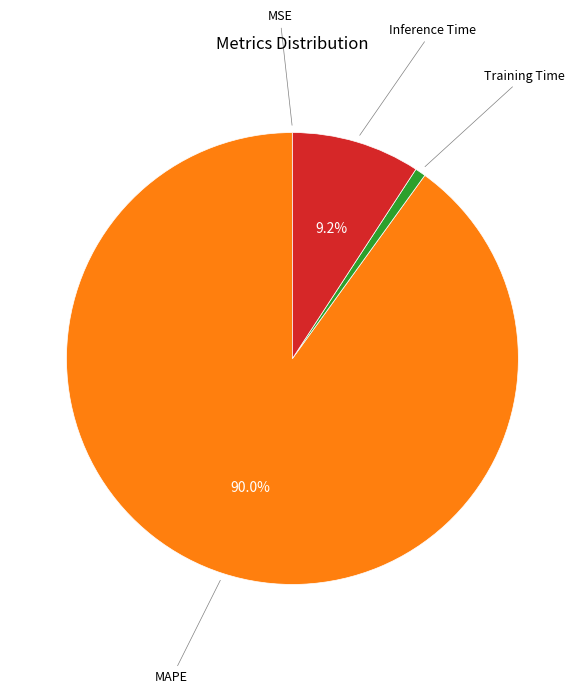

Is there a majority slice in this chart?

Yes